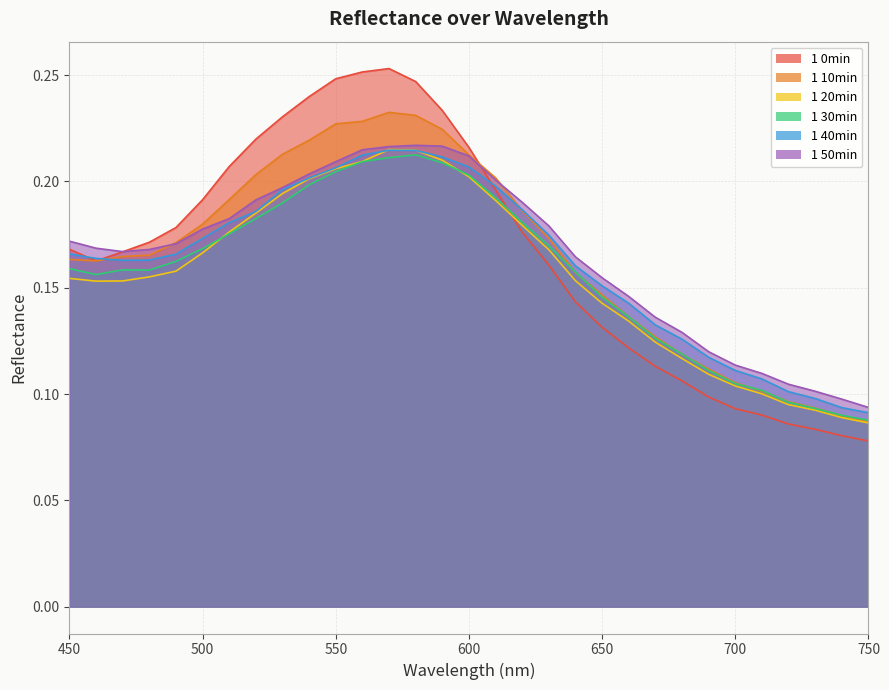

At how many categories does at least one series exceed 0?

31